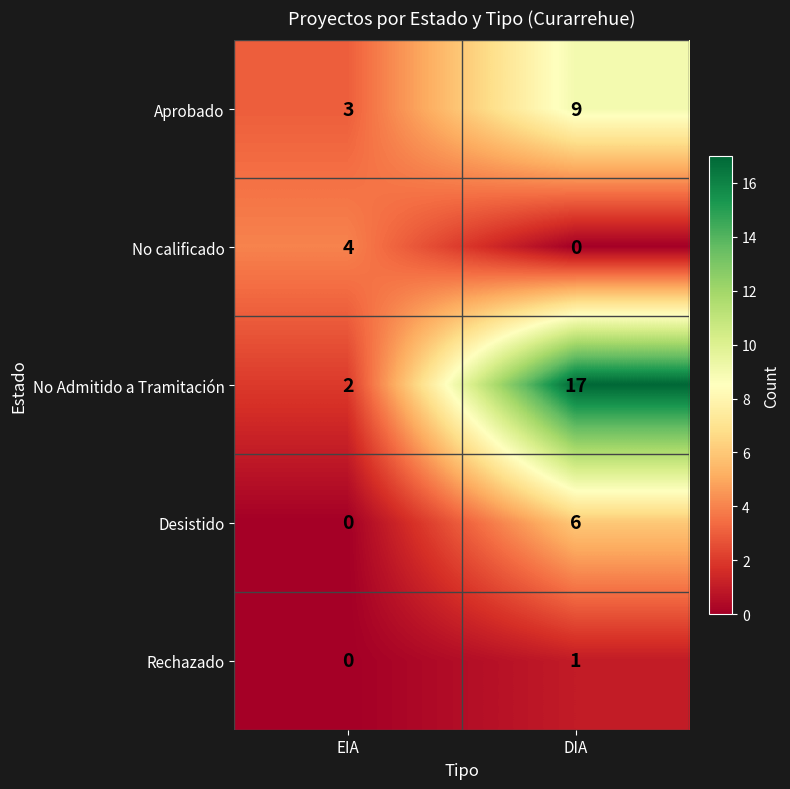

What is the spread (max minus min) of values at EIA?

4